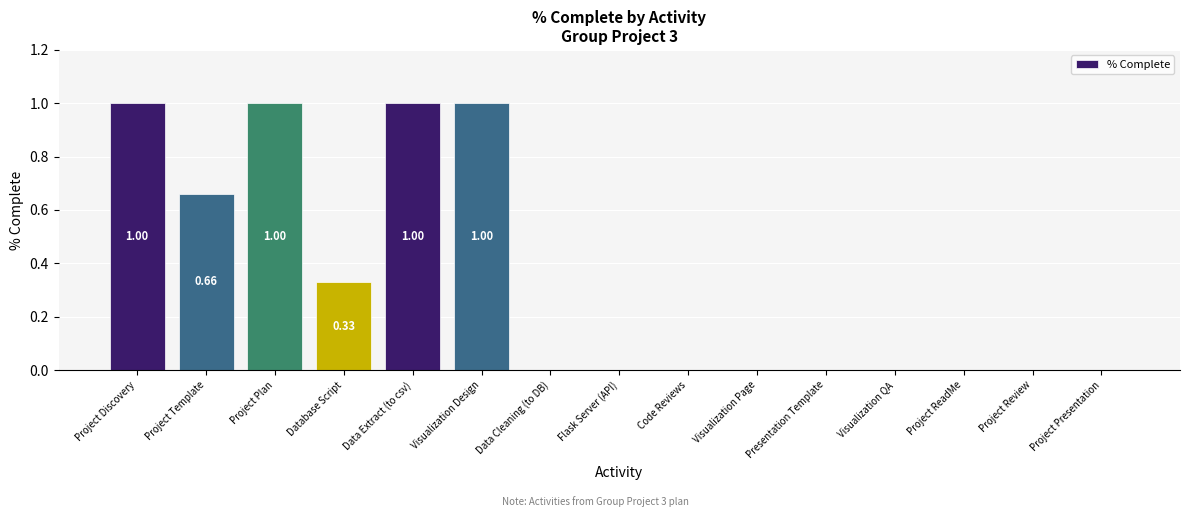

What is the sum of the values at Database Script and Data Extract (to csv)?

1.3